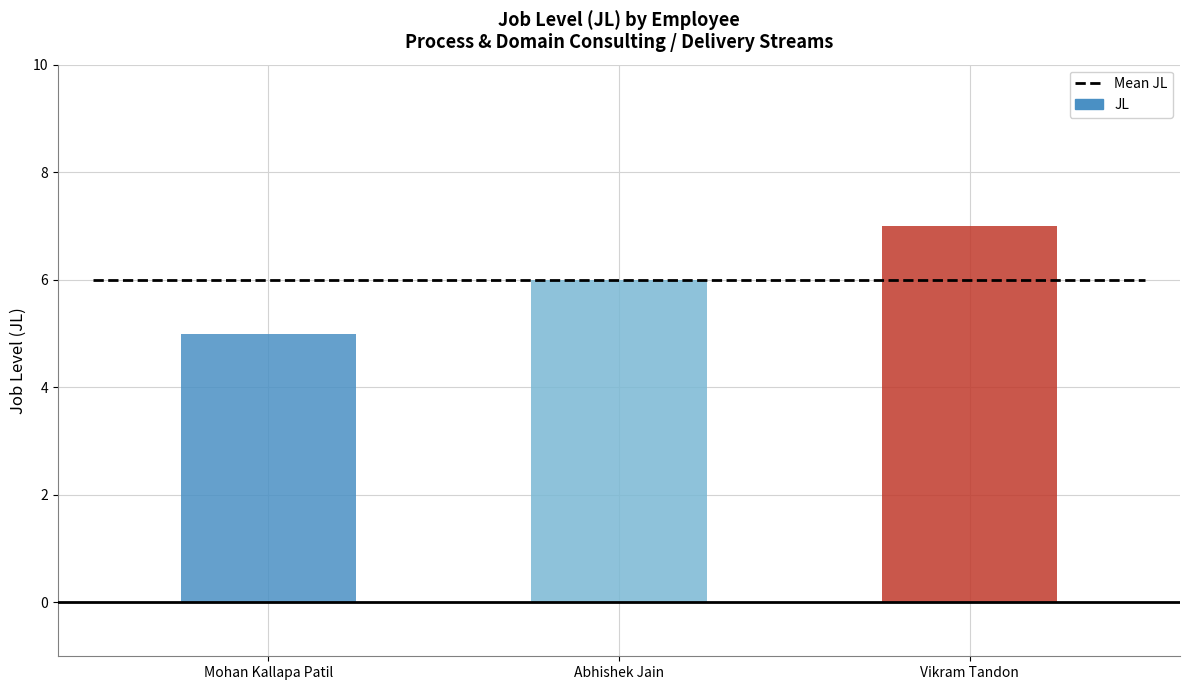

Which label corresponds to the largest value in the chart?

Vikram Tandon